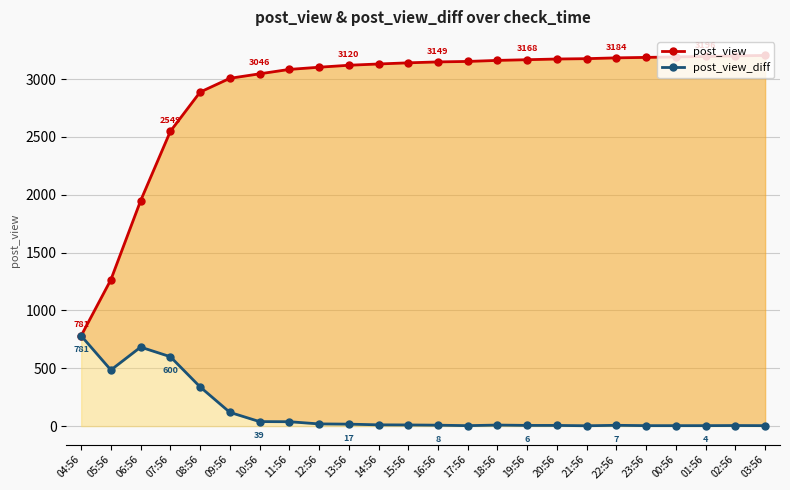

What is the label of the 2nd point from the right?

02:56